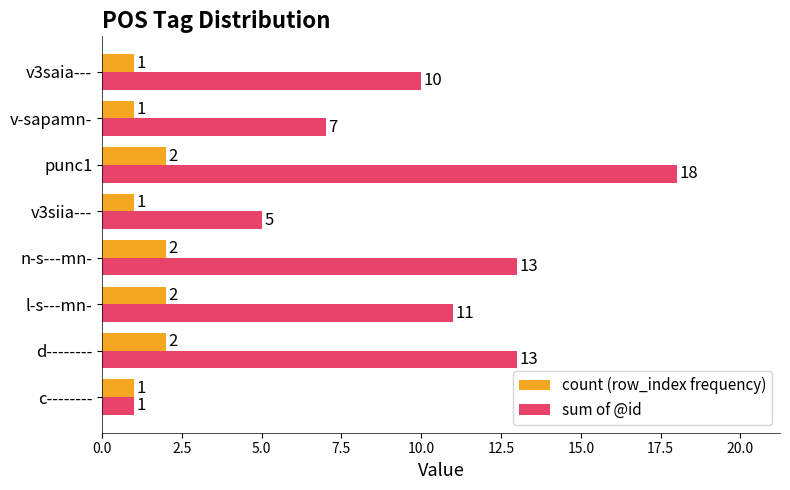

What is the maximum value for count (row_index frequency)?

2